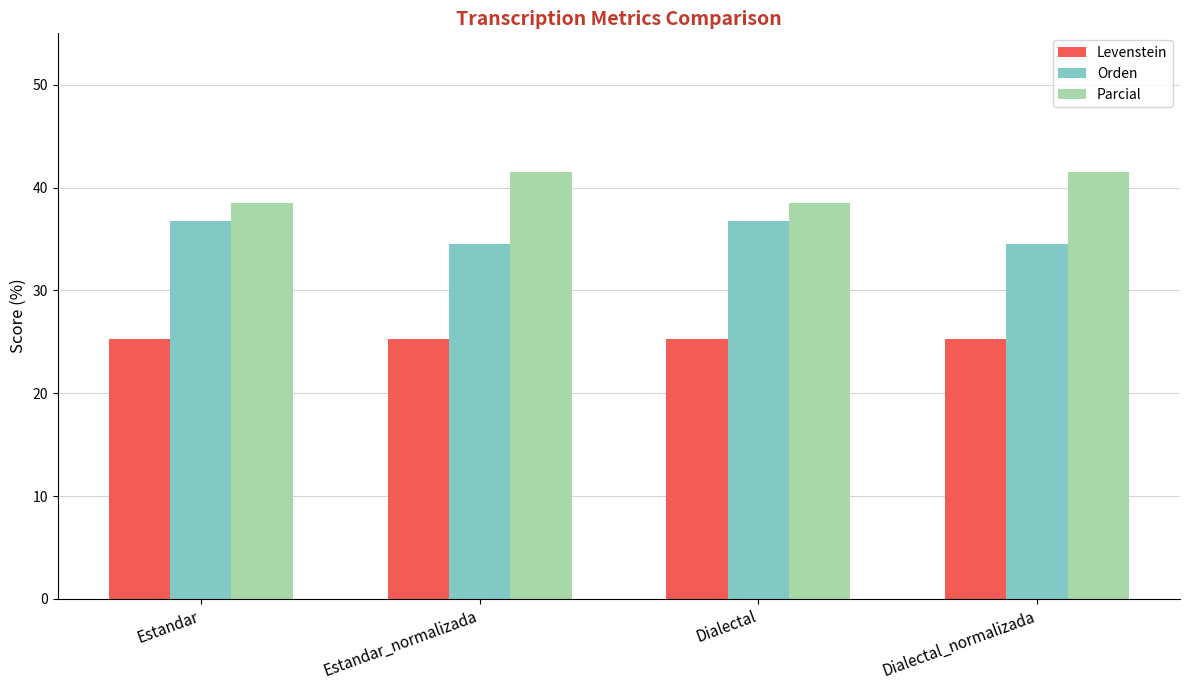

Which series has the largest total across all categories?

Parcial